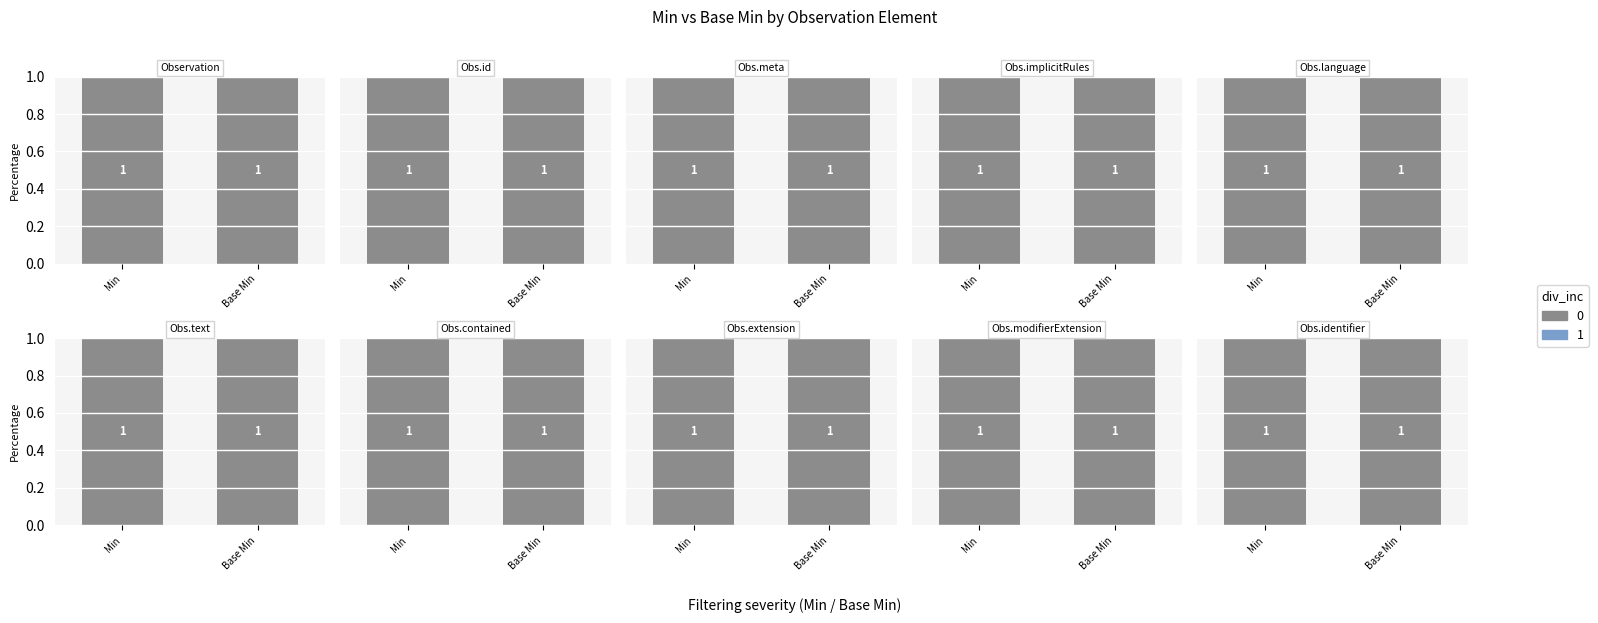

At which label is Min closest to 0?

Min